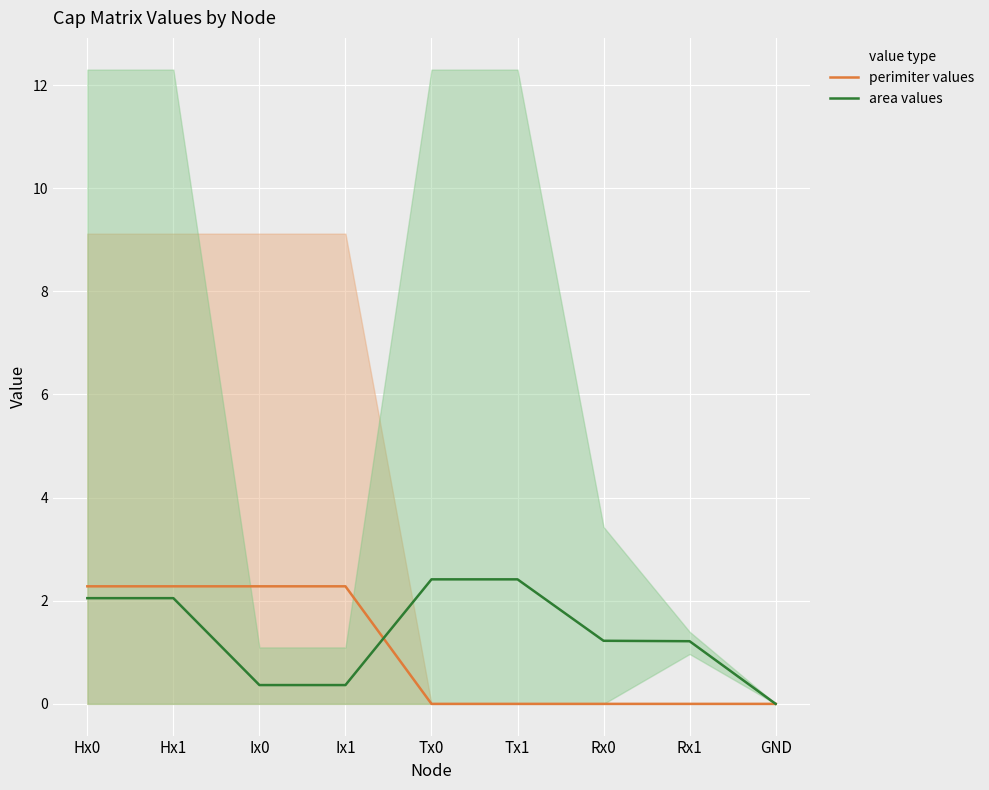

List the series in order of their peak value, lowest first.

perimiter values, area values